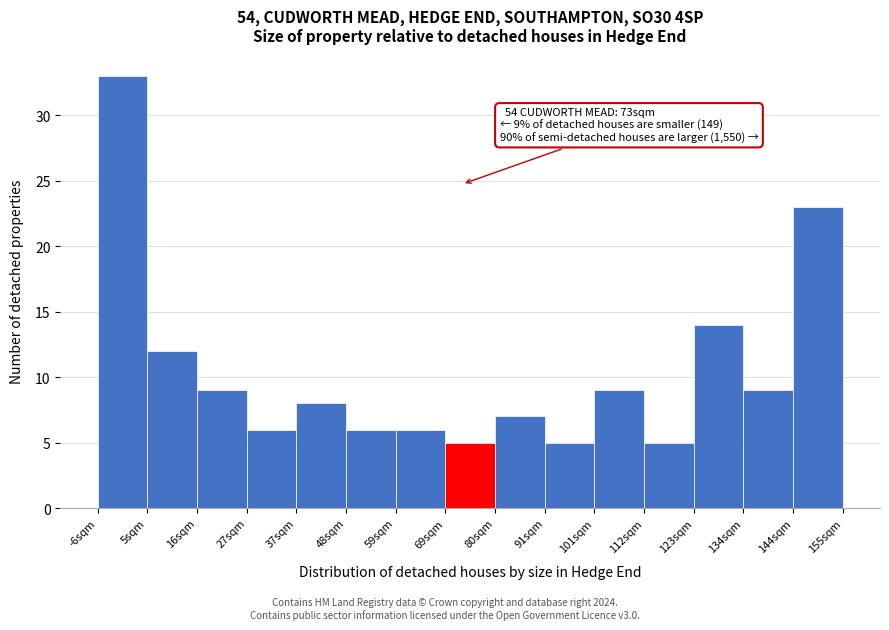

Which range on the x-axis has the tallest bar?

-6 to 6